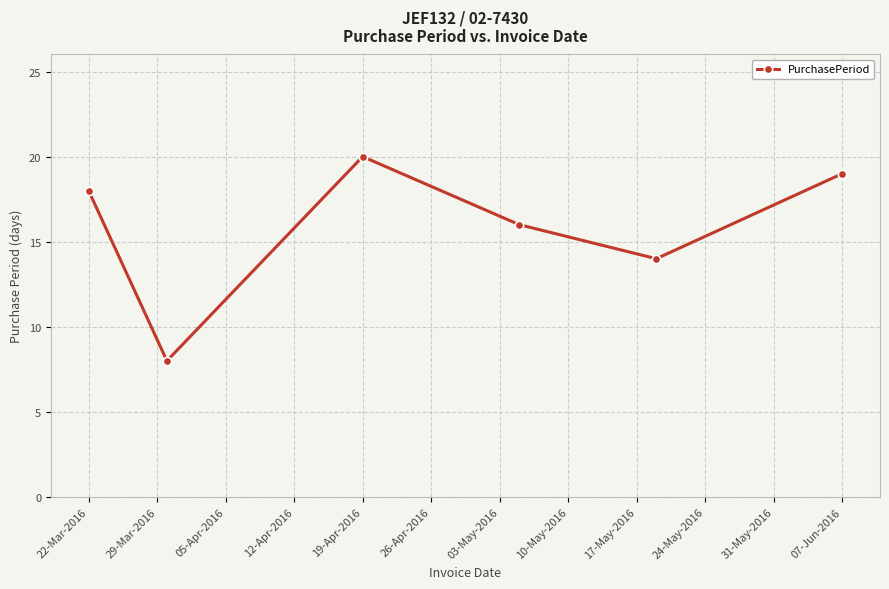

What is the minimum value shown in the chart?

8